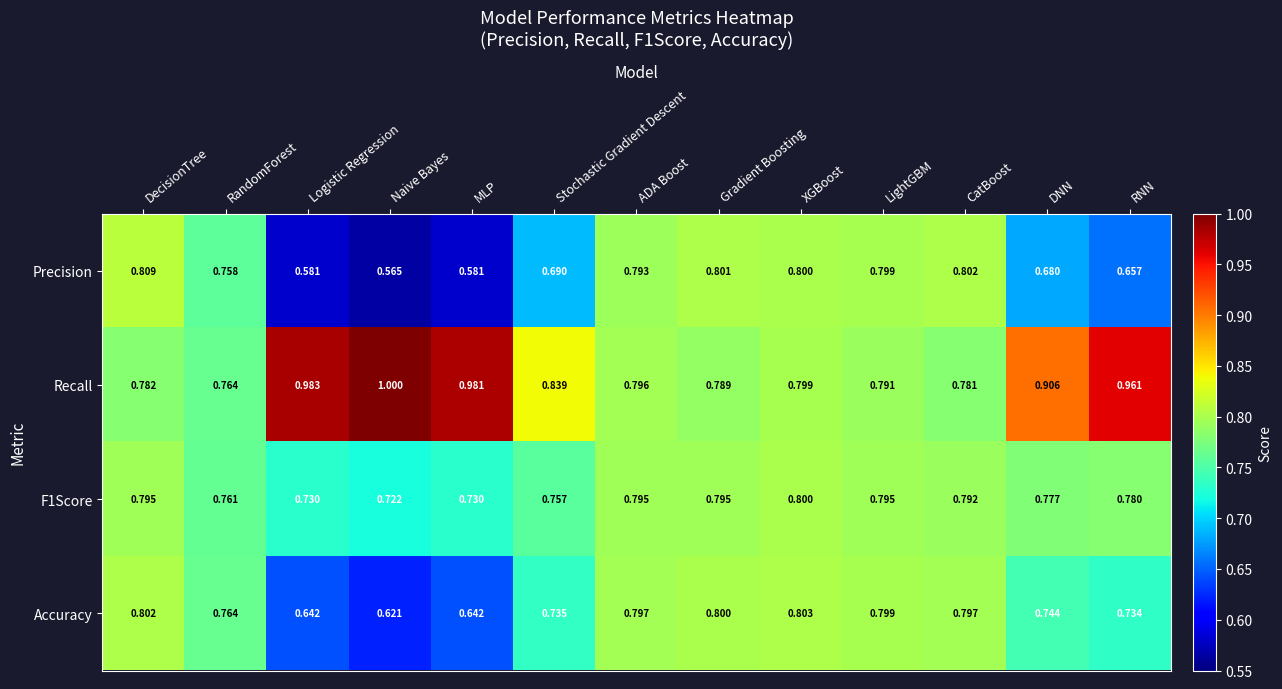

Which series has the widest spread of values?

Precision